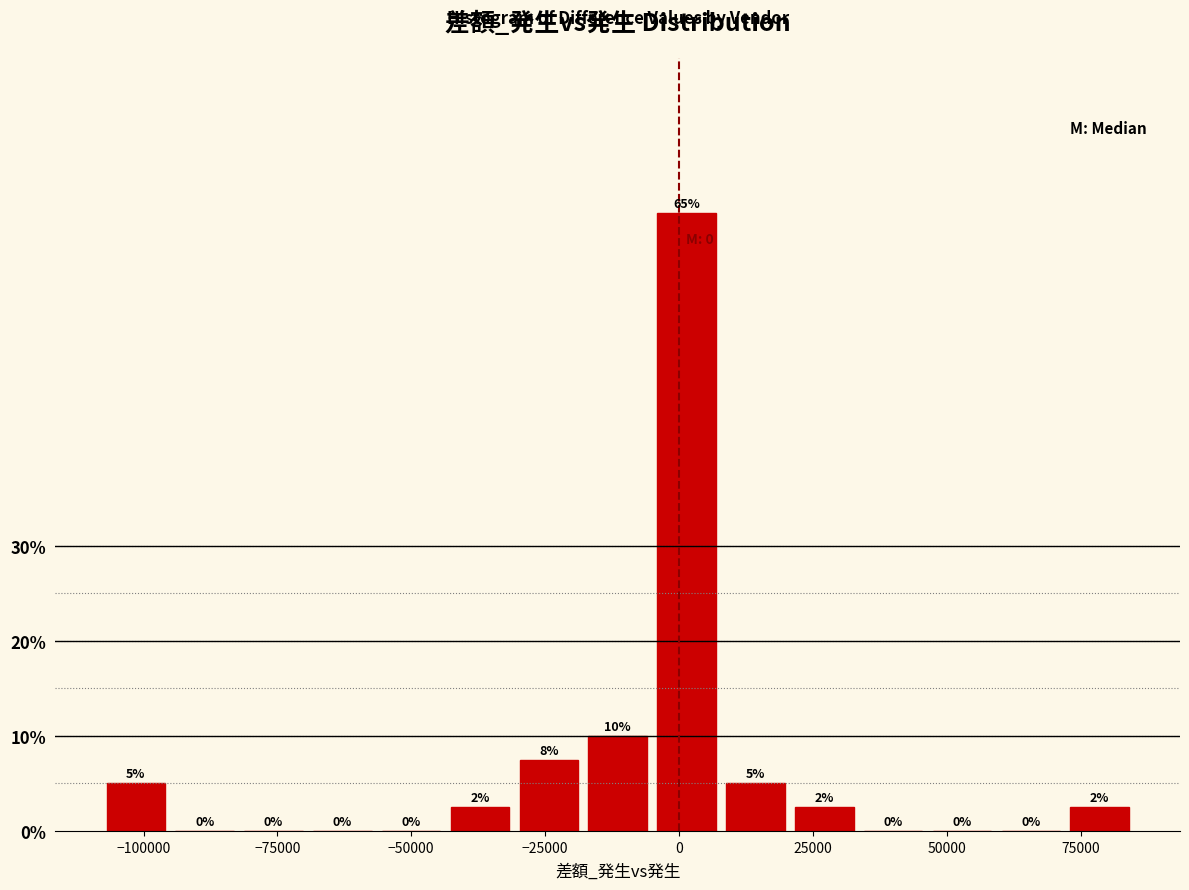

Around what value on the x-axis is the tallest bar? Give the approximate position of its centre, as read against the axis.

0